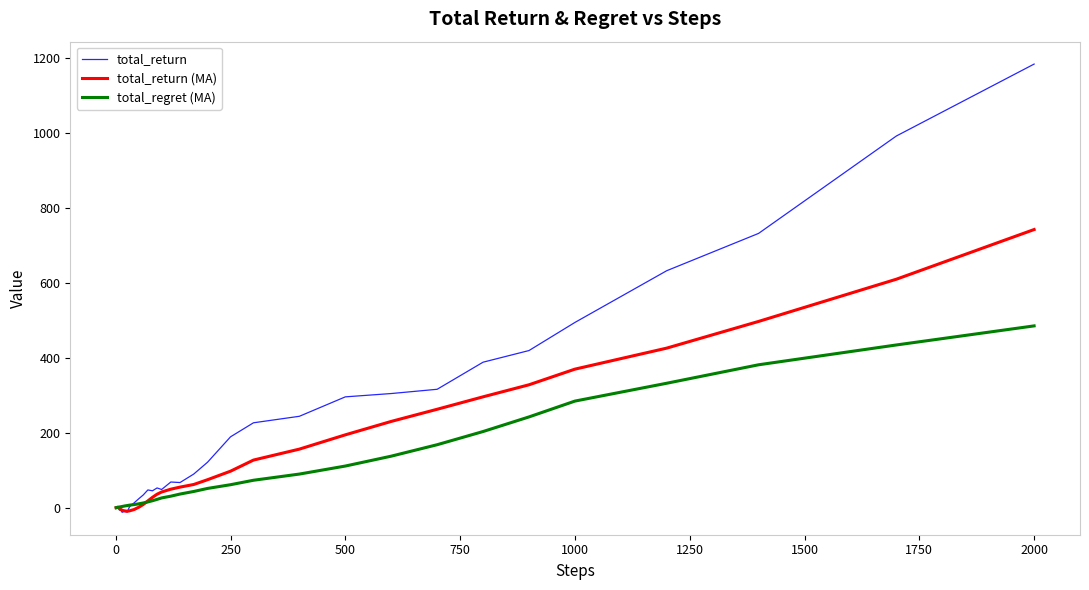

Rank the series by their maximum value, from highest to lowest.

total_return, total_return (MA), total_regret (MA)